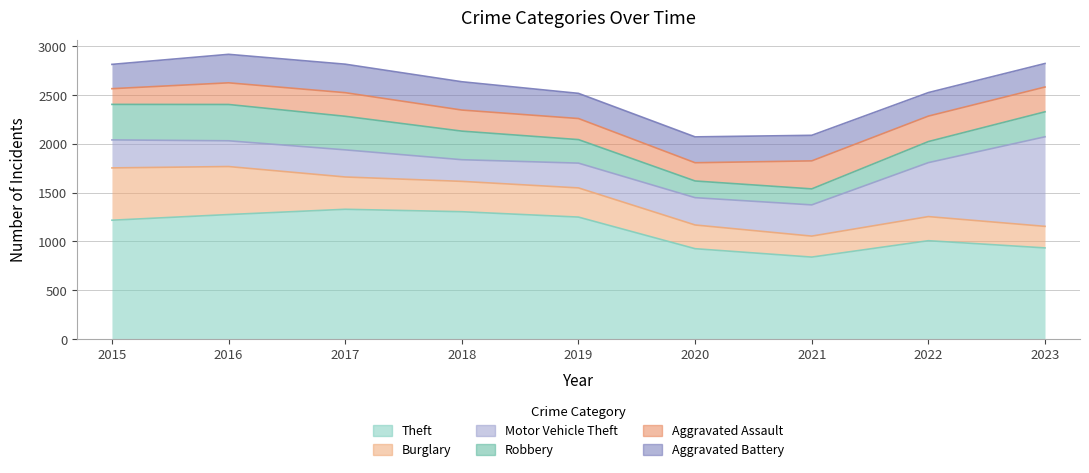

Between 2015 and 2022, which series saw the biggest shift?

Burglary